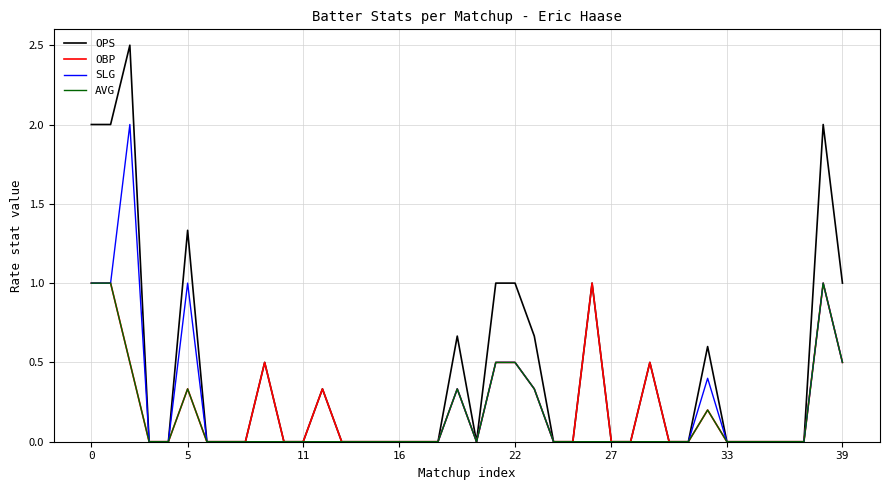

Which series has the largest total across all categories?

OPS